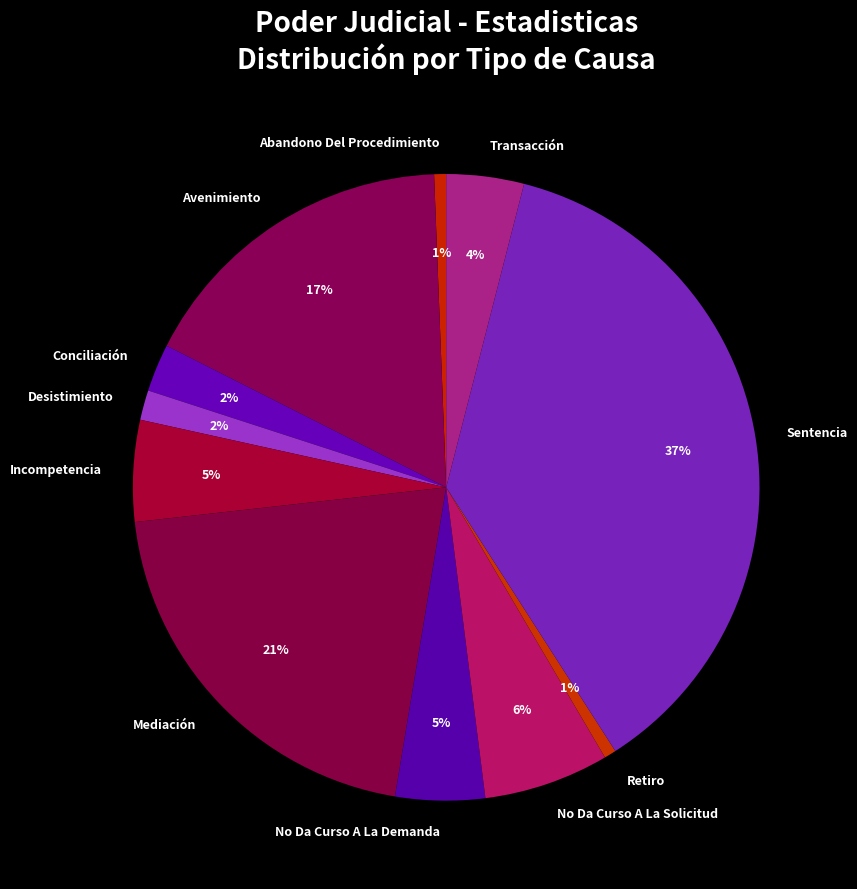

Which slice is the largest?

Sentencia